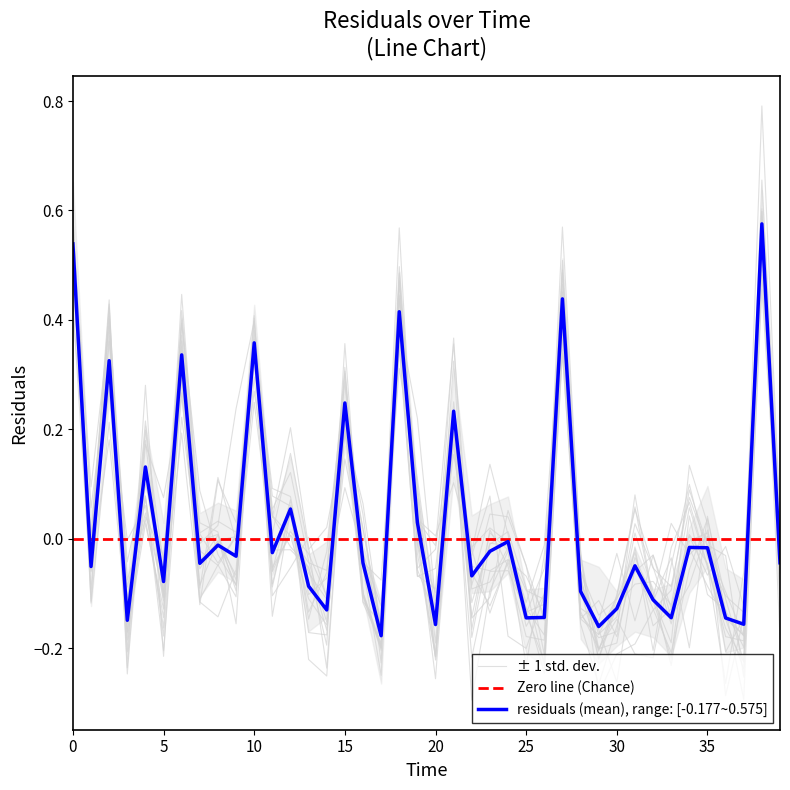

What is the label of the 17th point from the right?

23